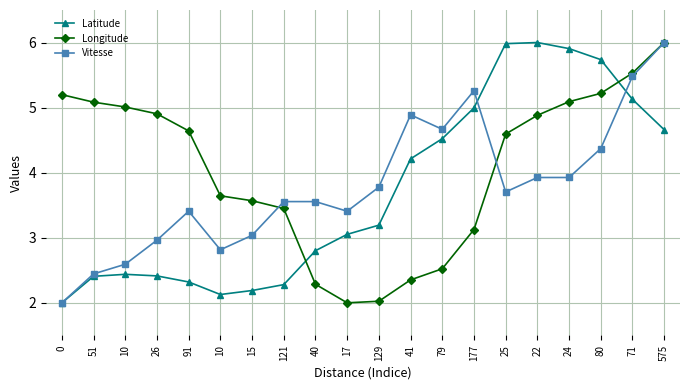

What are all the series names shown in the legend?

Latitude, Longitude, Vitesse